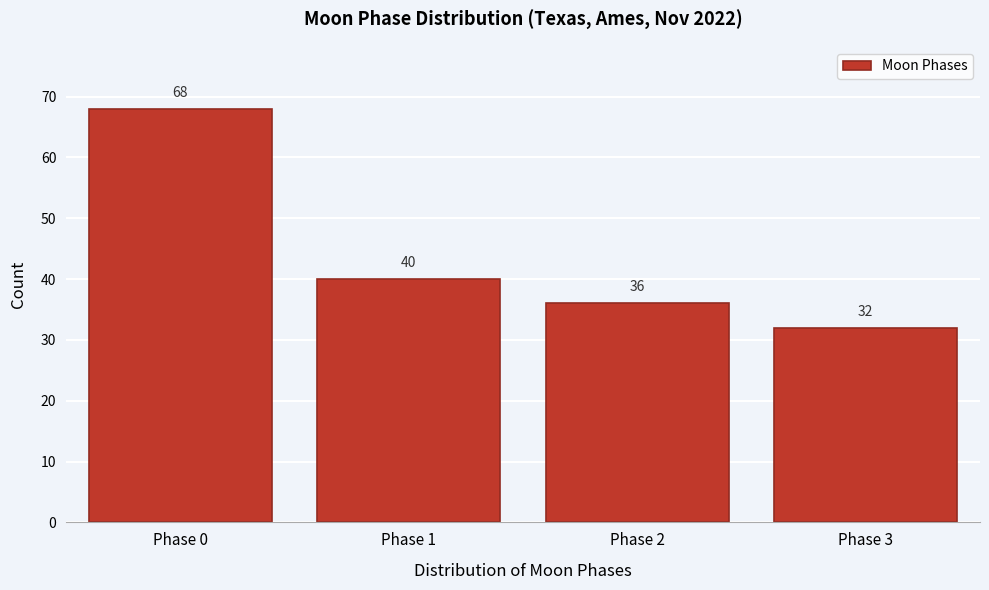

Reading left to right, extract all data points from this chart.

68	40	36	32